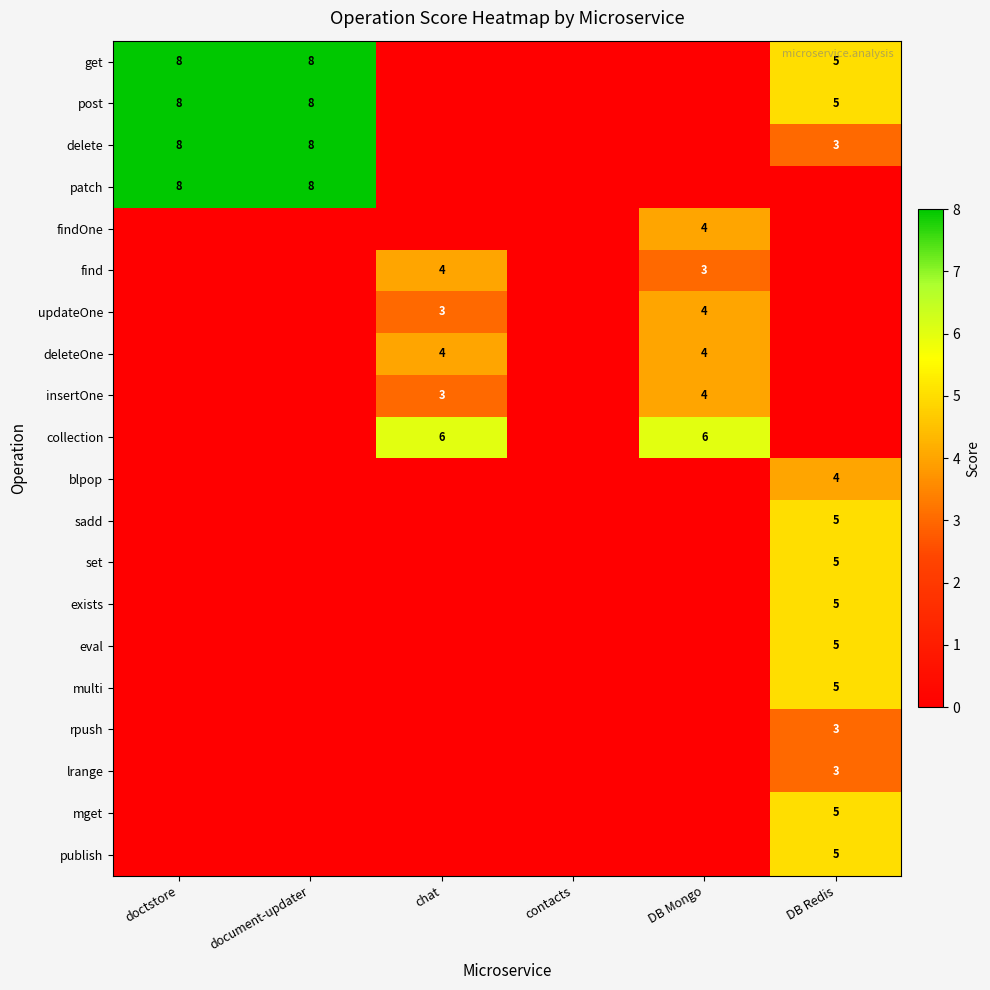

True or false: insertOne has a value of 3 at chat.

True